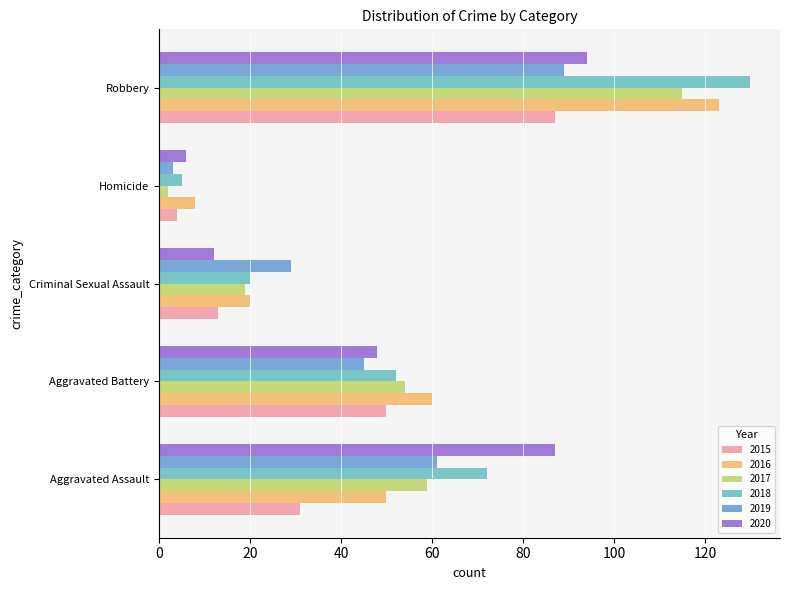

What is the smallest value displayed?

2